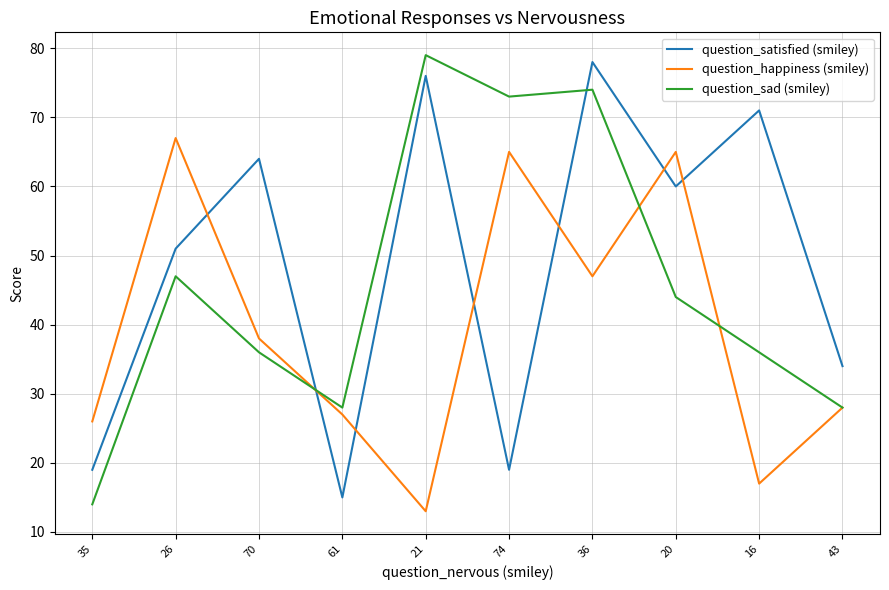

What position from the left is 16?

9